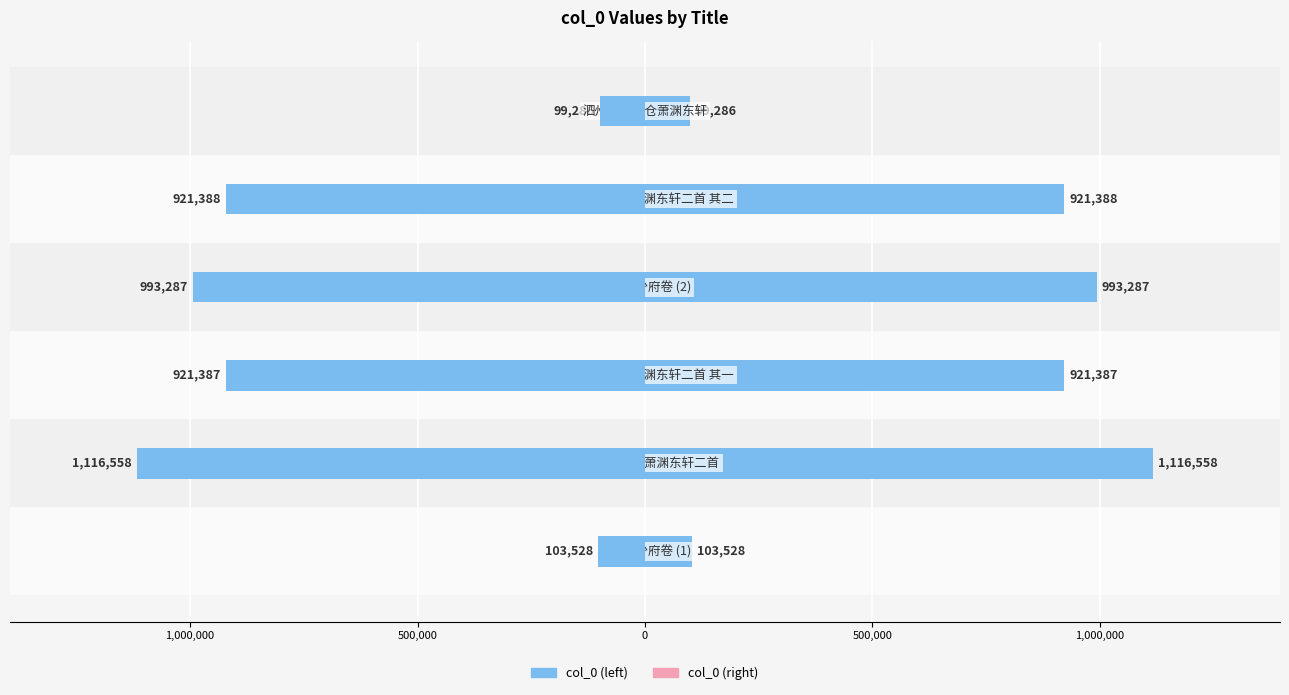

At how many categories does at least one series exceed 36548?

6